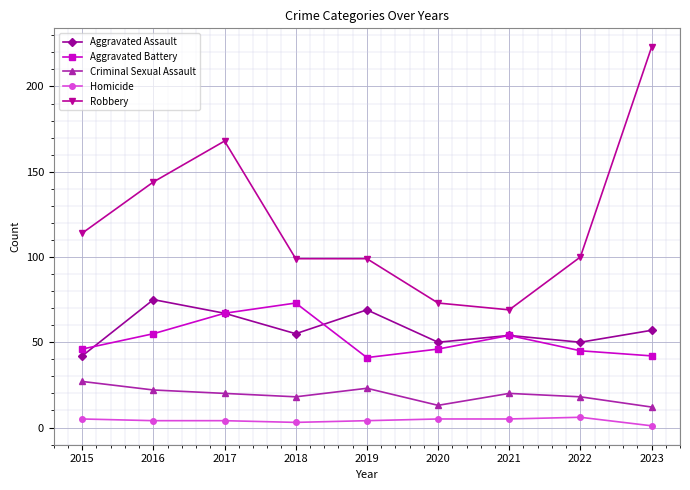

At which label does Criminal Sexual Assault reach its peak?

2015